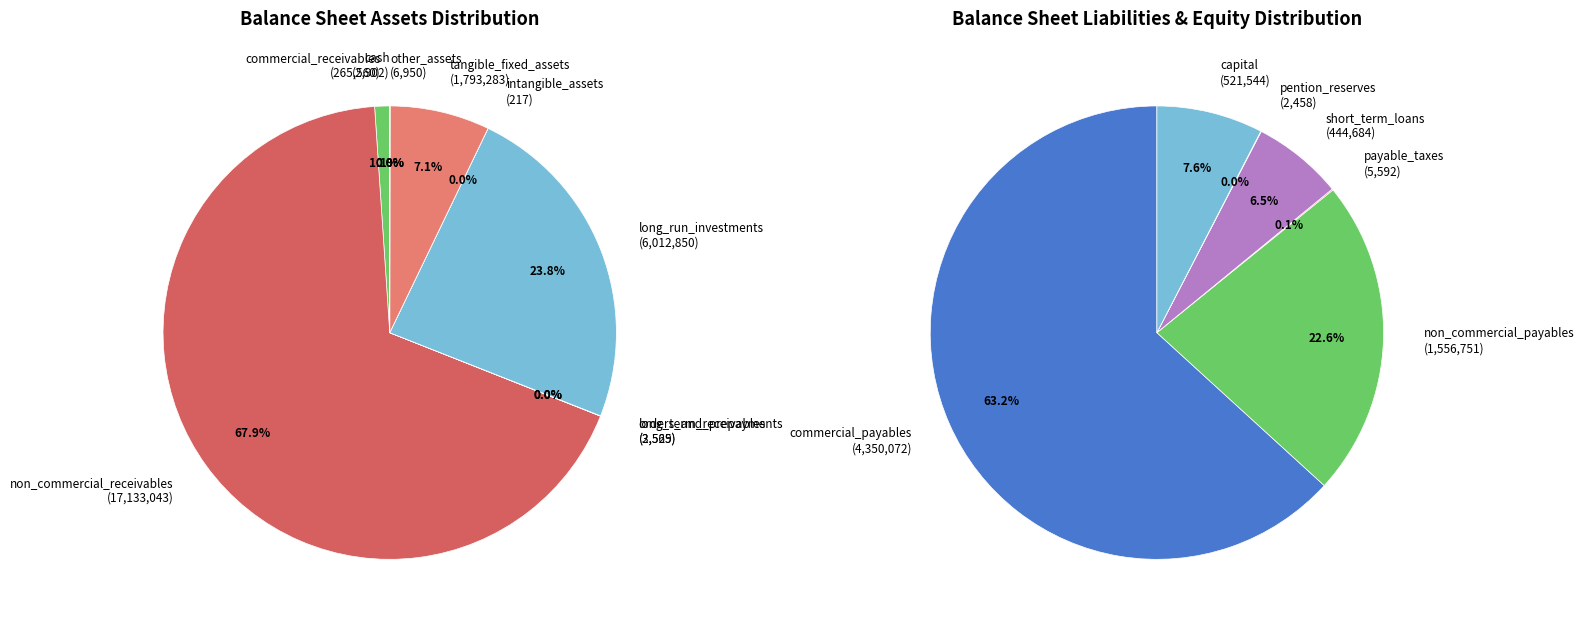

Does tangible_fixed_assets account for over 50% of the chart?

No